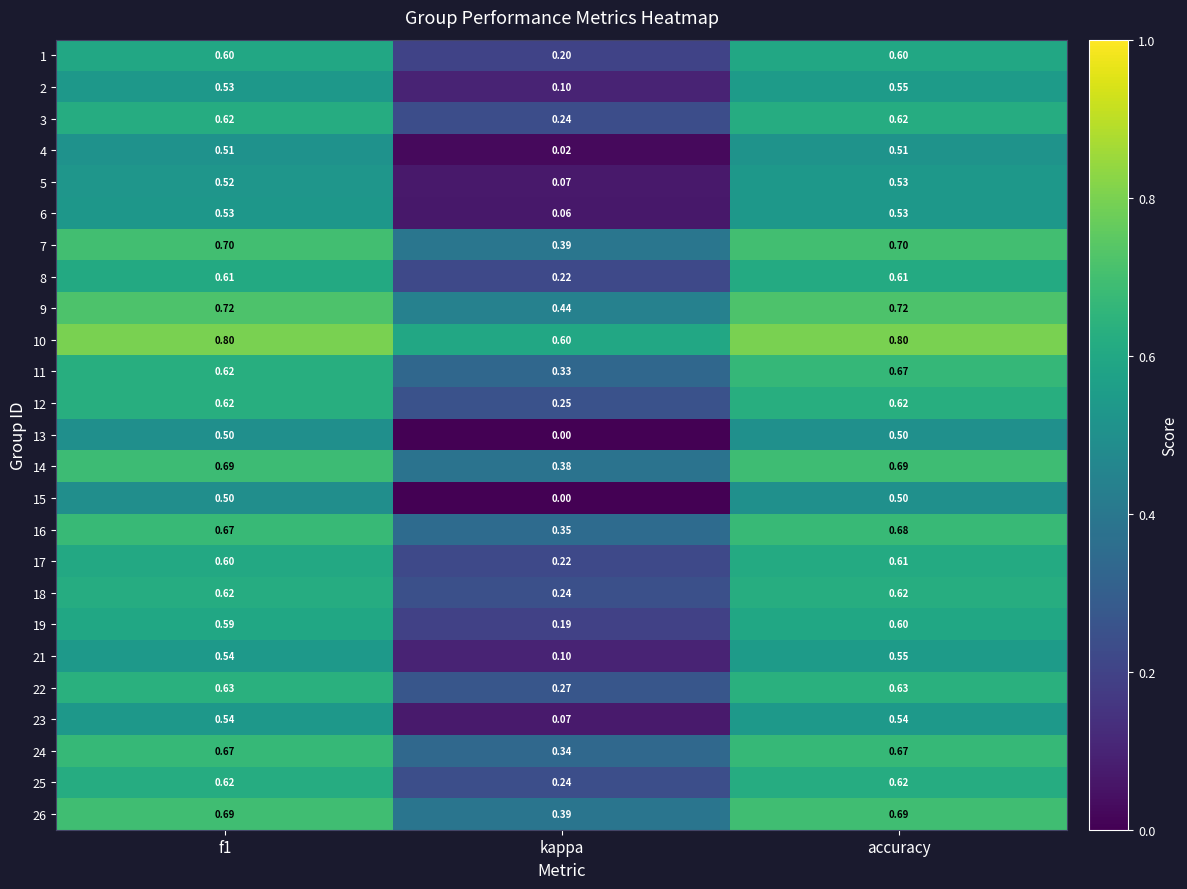

At which category is the sum across all series the highest?

accuracy